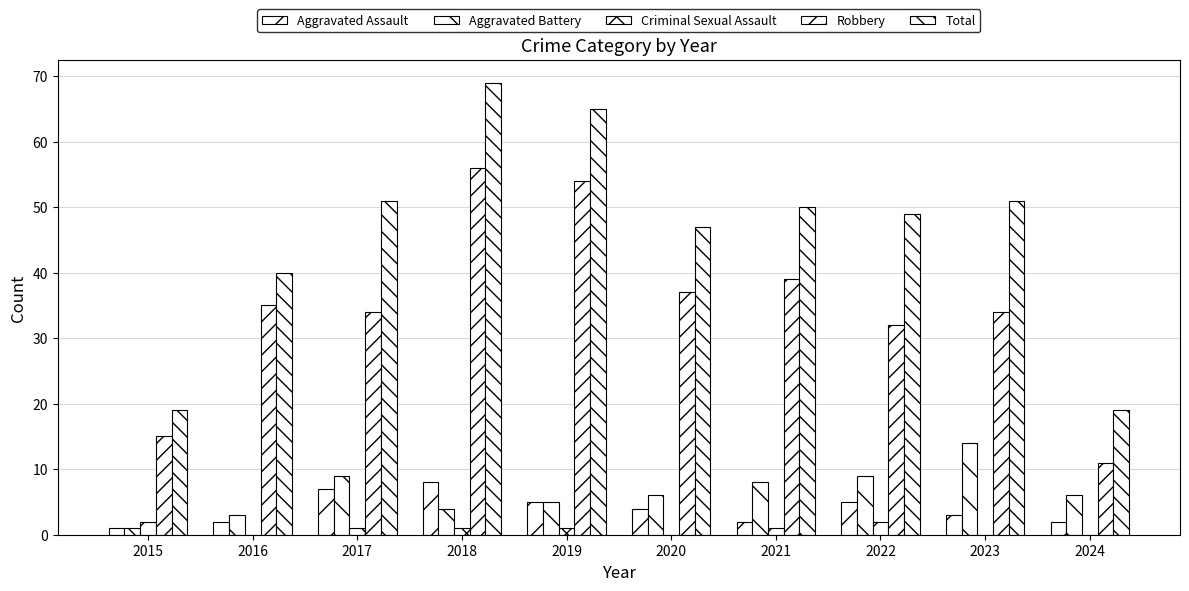

Are the bars grouped side by side (vs. stacked)?

Yes